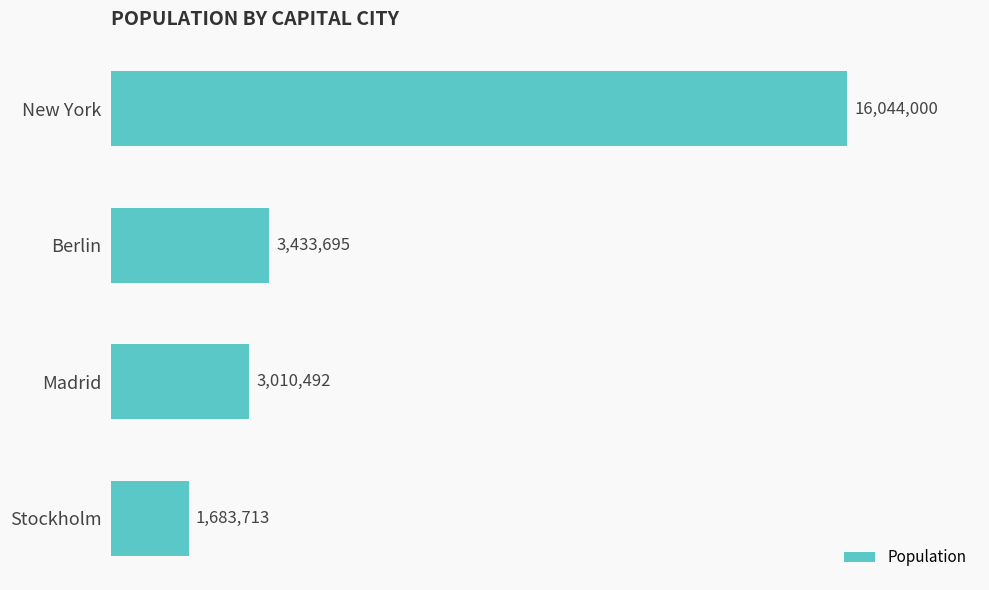

What is the minimum value shown in the chart?

1683713